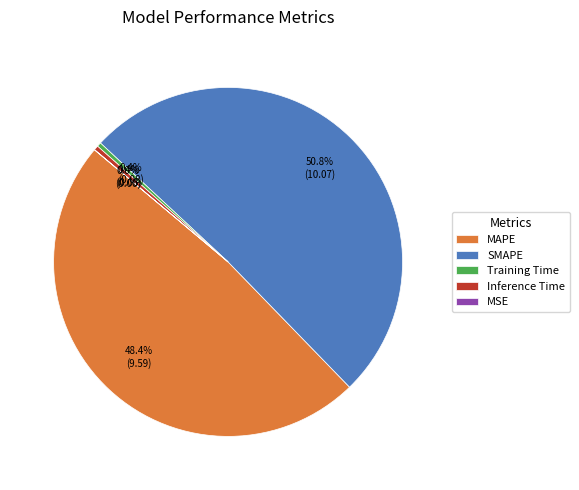

Is there a majority slice in this chart?

Yes